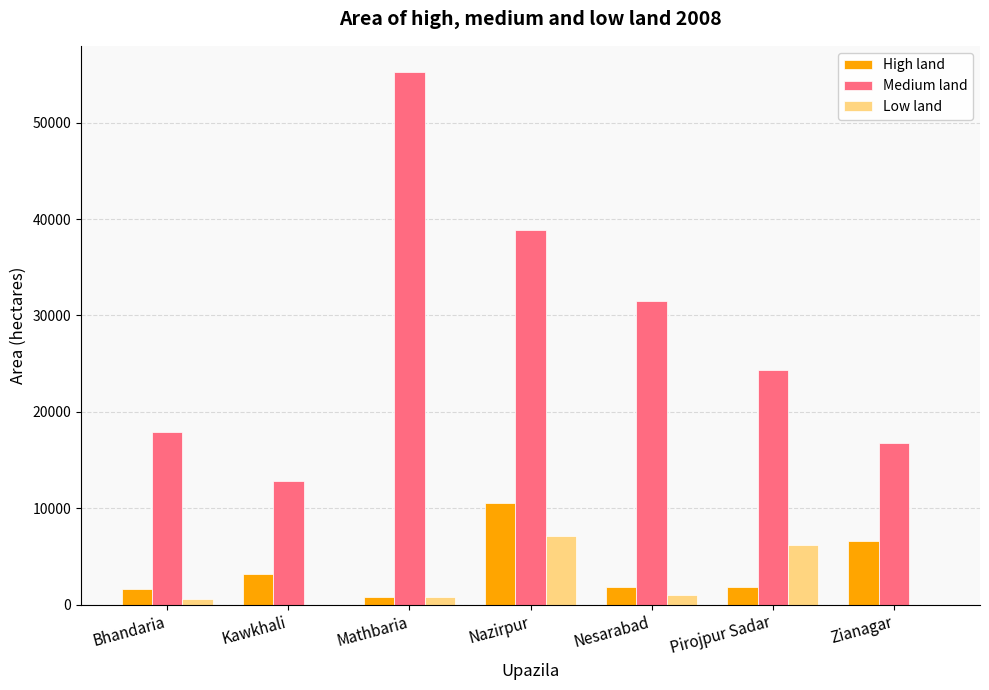

What is the greatest value displayed?

55212